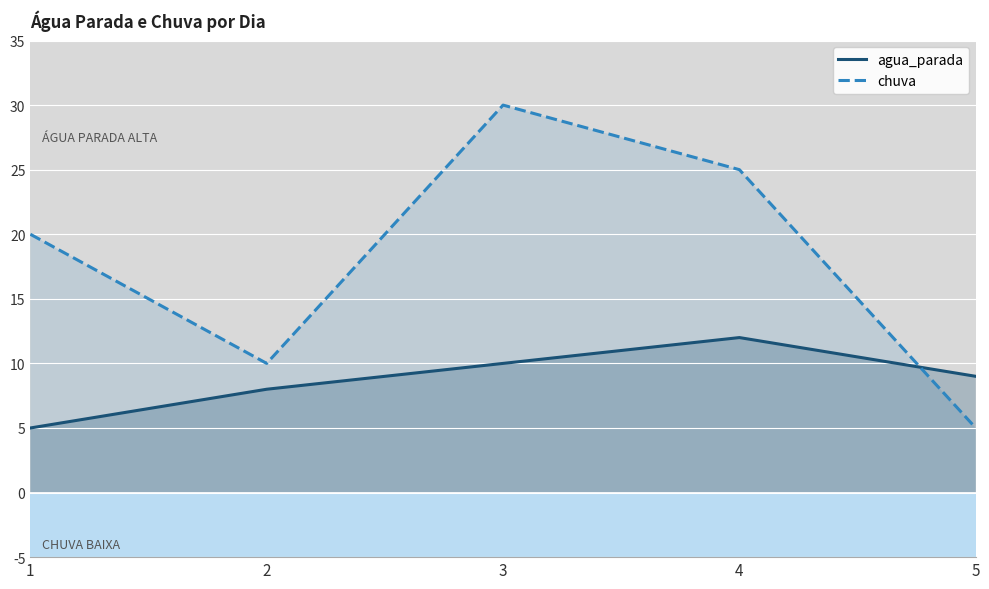

How many data points in agua_parada are less than 9?

2